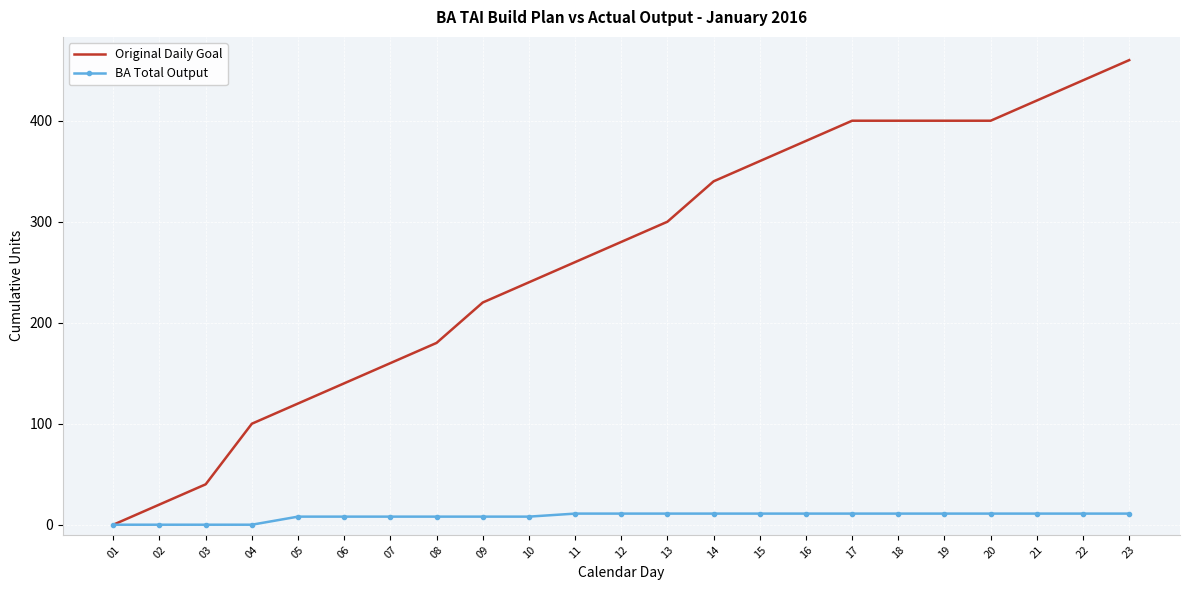

What is the maximum value for Original Daily Goal?

460